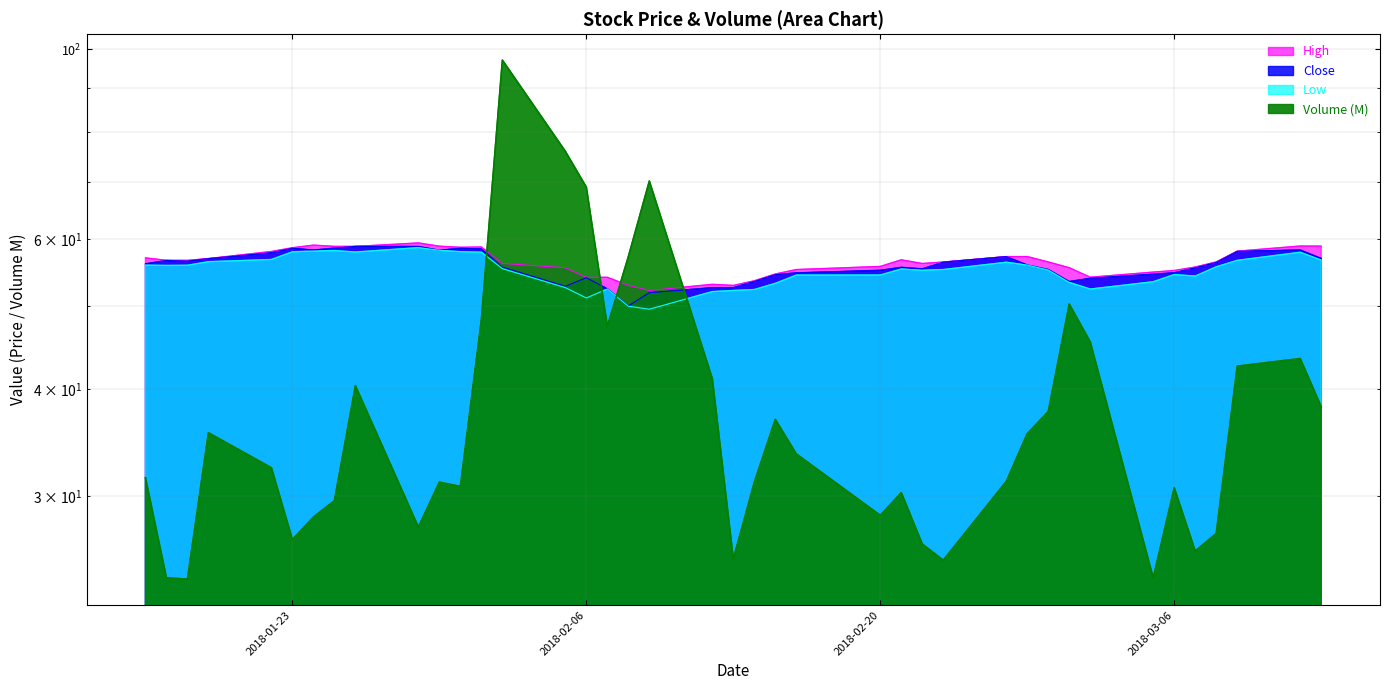

What is the value of the Low point at the 32nd from the left?

53.4